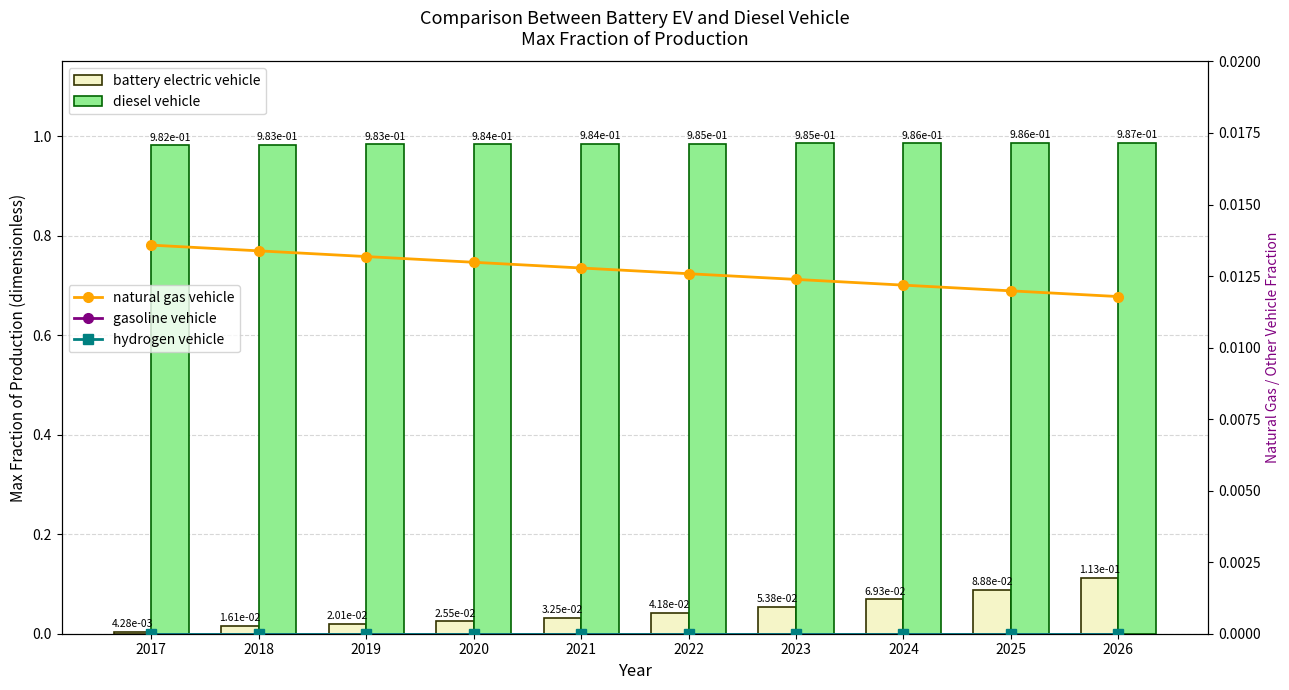

The value of diesel vehicle at 2017 is 0.5. True or false?

False